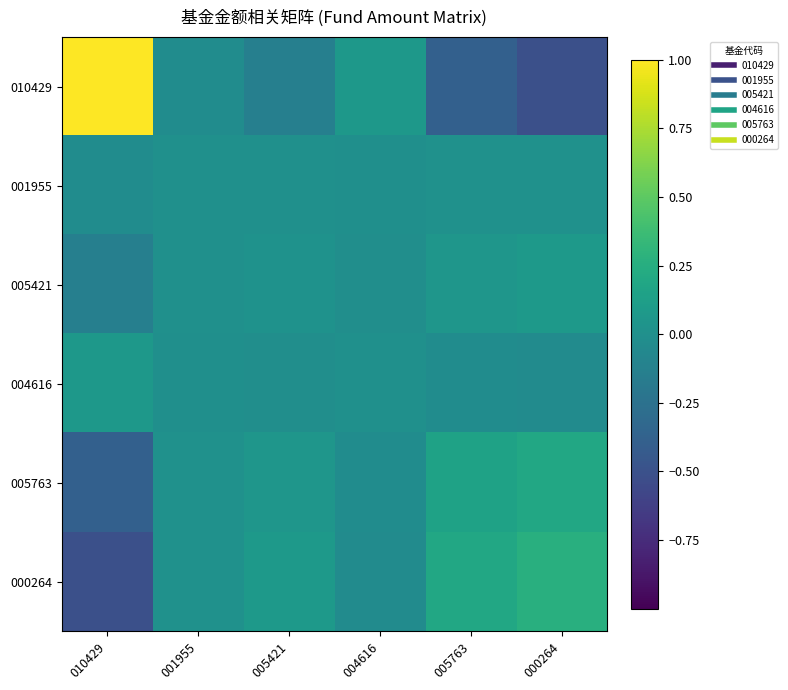

Which series has the largest range (max minus min)?

010429